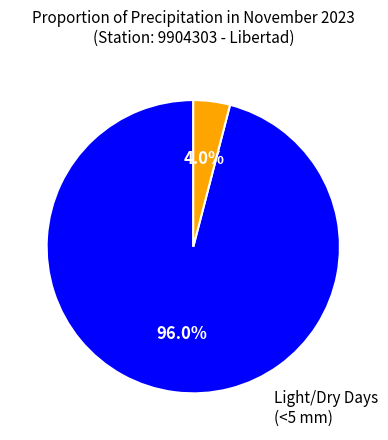

Is there a majority slice in this chart?

Yes